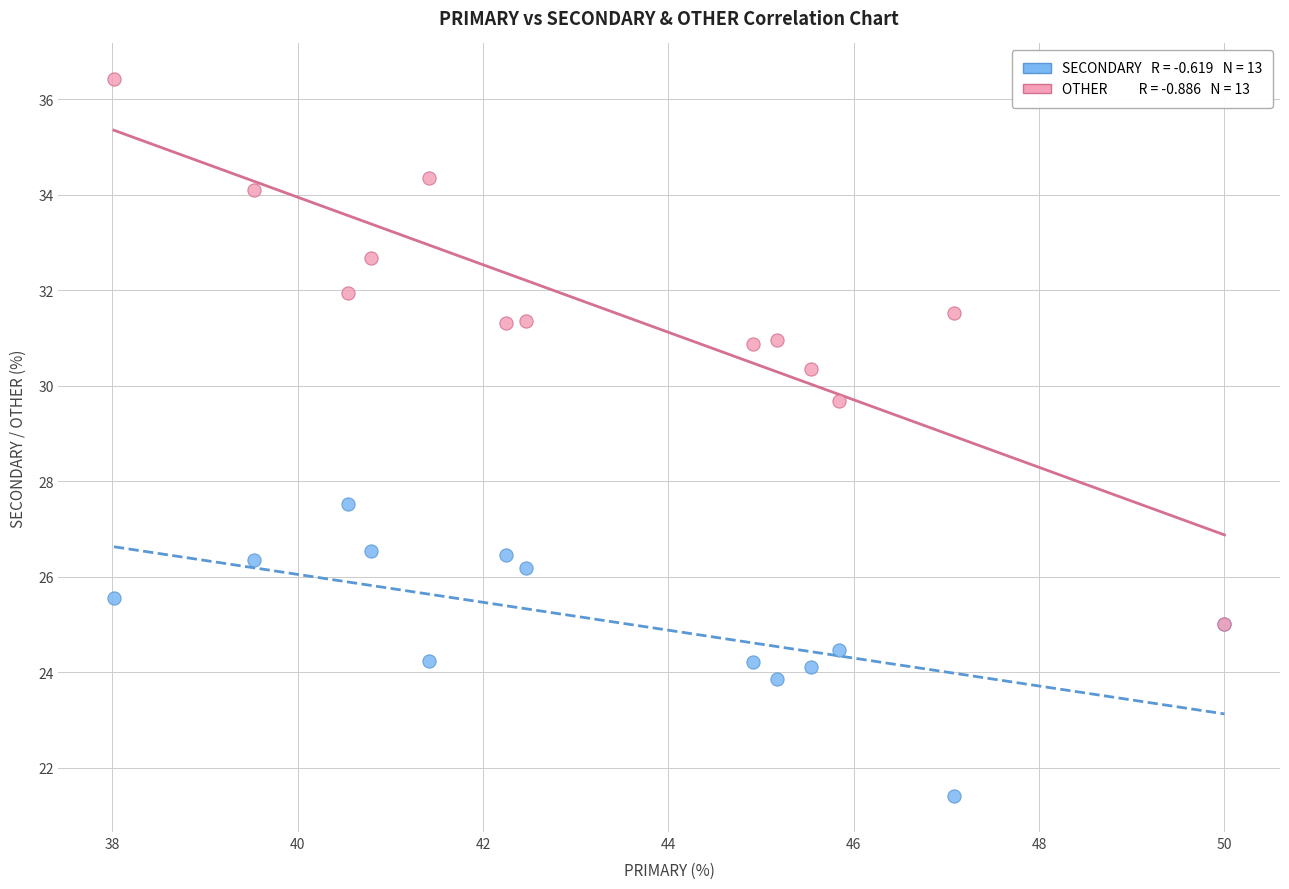

Across all series, what Y value is closest to 28?

27.5